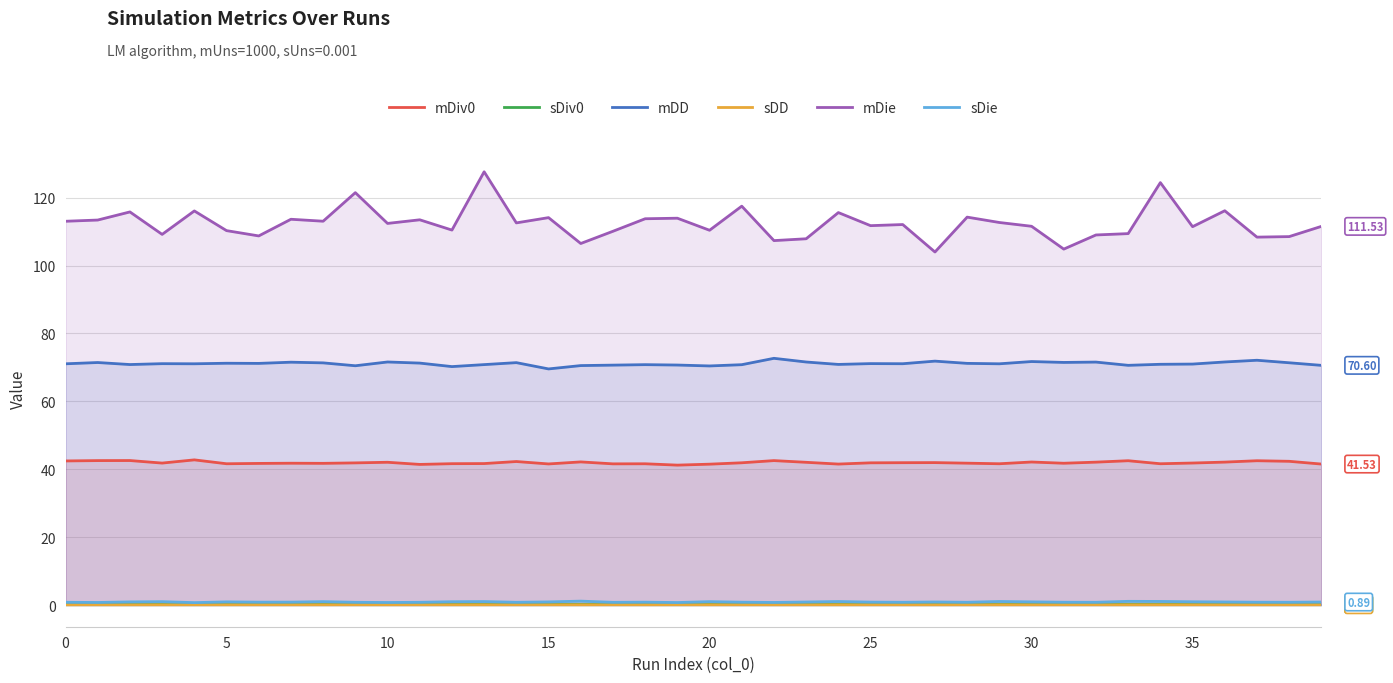

True or false: mDie and sDie intersect in this chart.

False